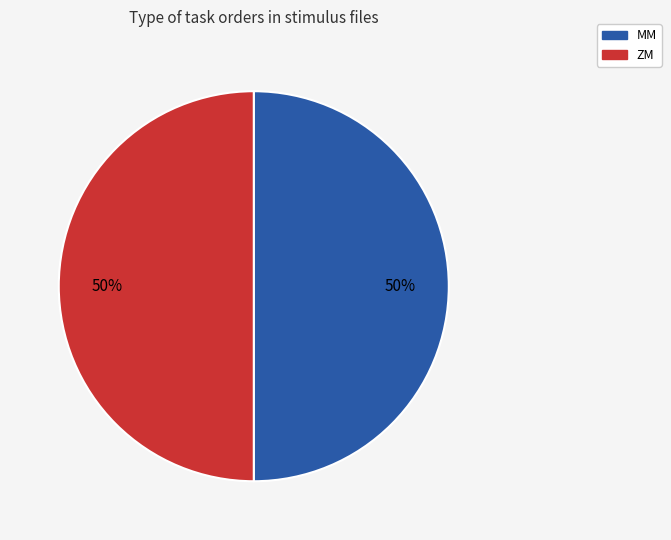

To the nearest percent, what is the average slice percentage?

50%